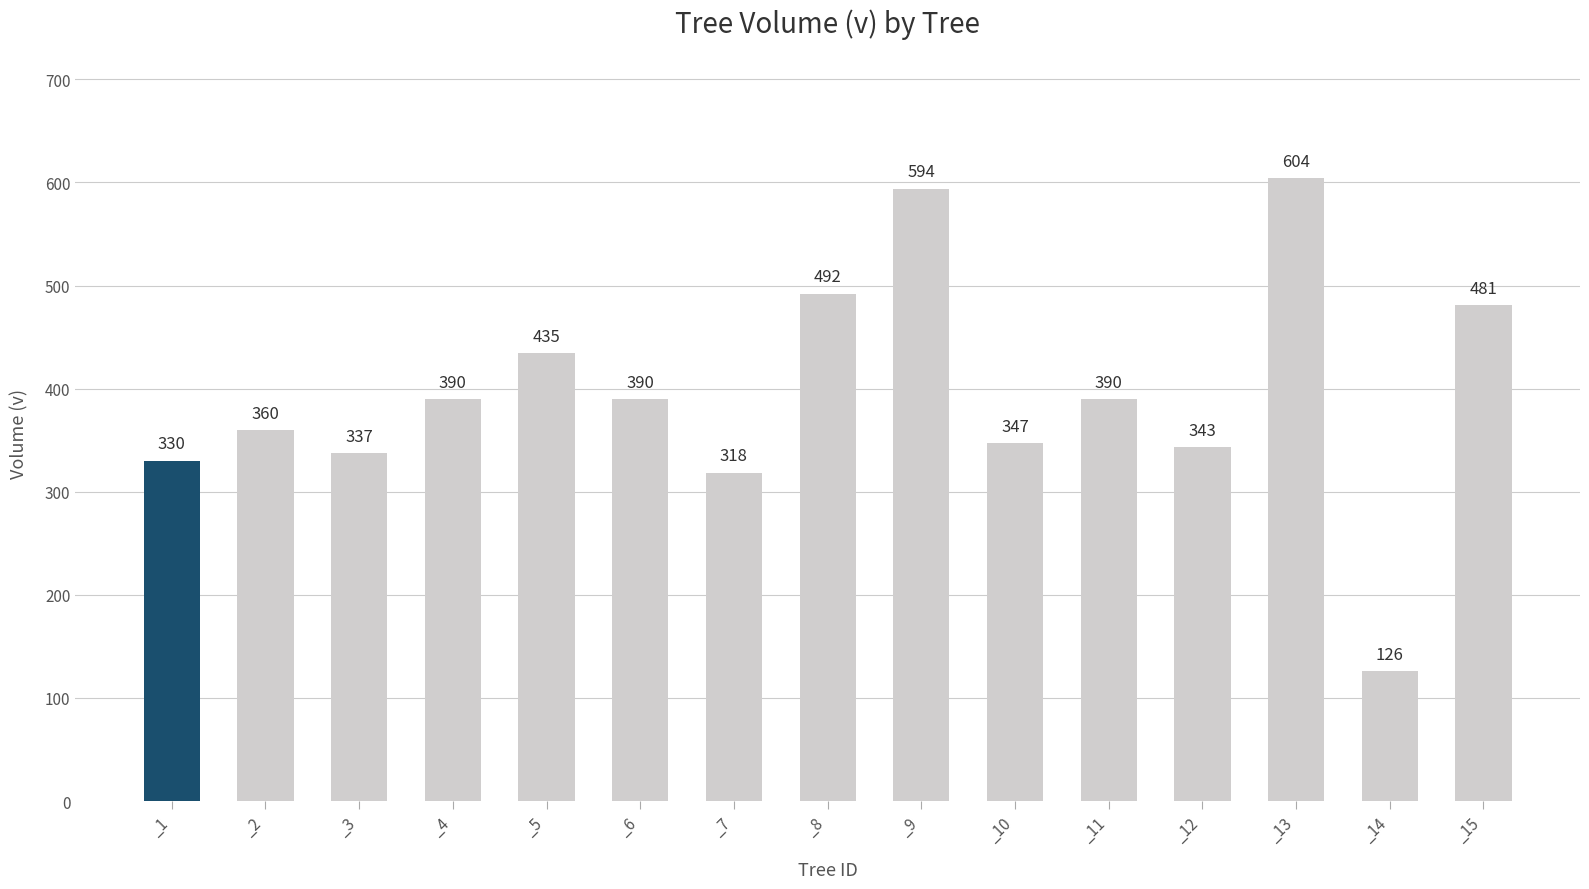

What is the ratio of the value at _3 to the value at _10?

1.0